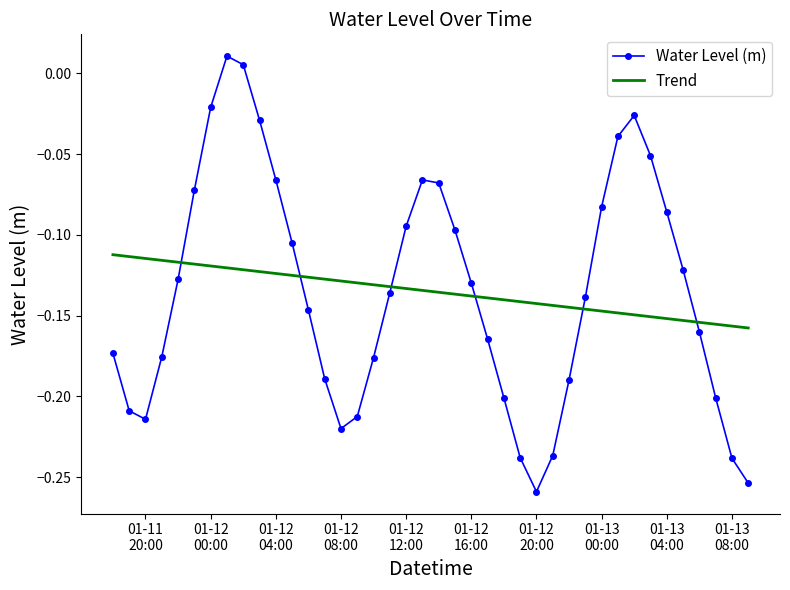

Rank the series by their maximum value, from highest to lowest.

Water Level (m), Trend